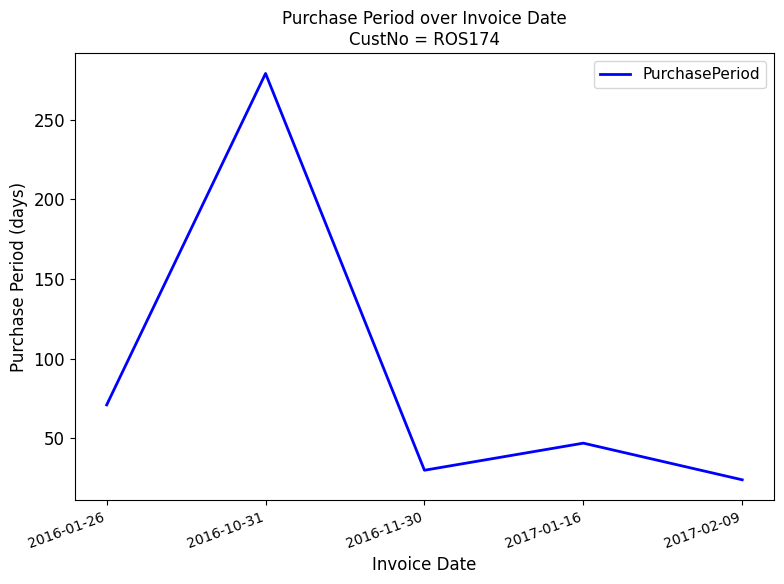

How many categories are shown in the chart?

5